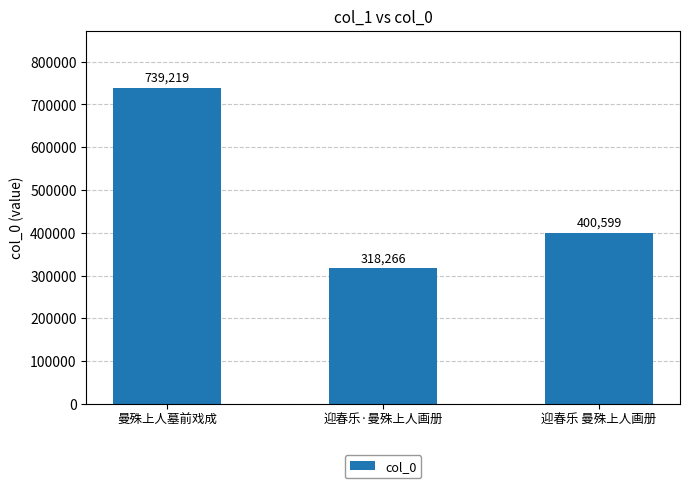

Between 迎春乐 曼殊上人画册 and 曼殊上人墓前戏成, which is larger?

曼殊上人墓前戏成